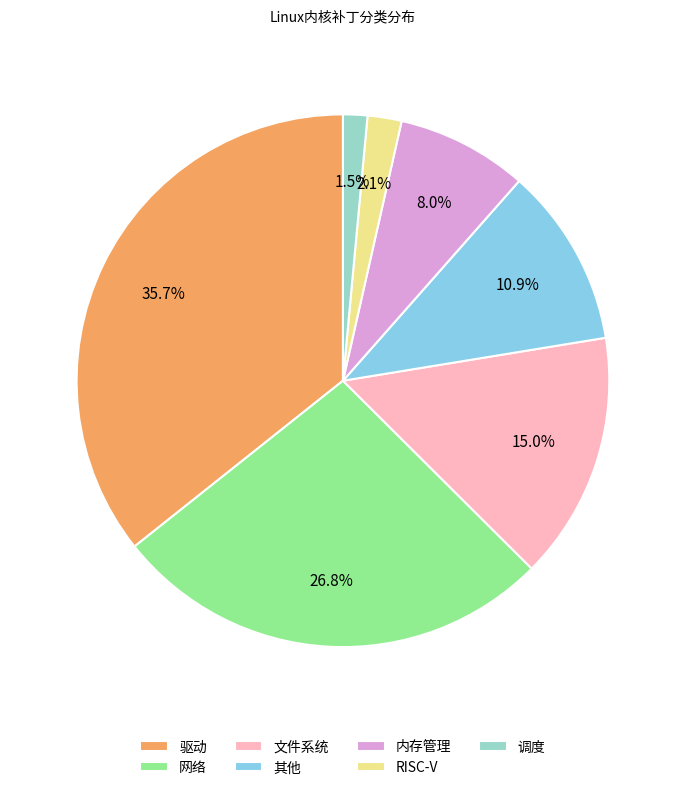

How many segments does this pie chart have?

7